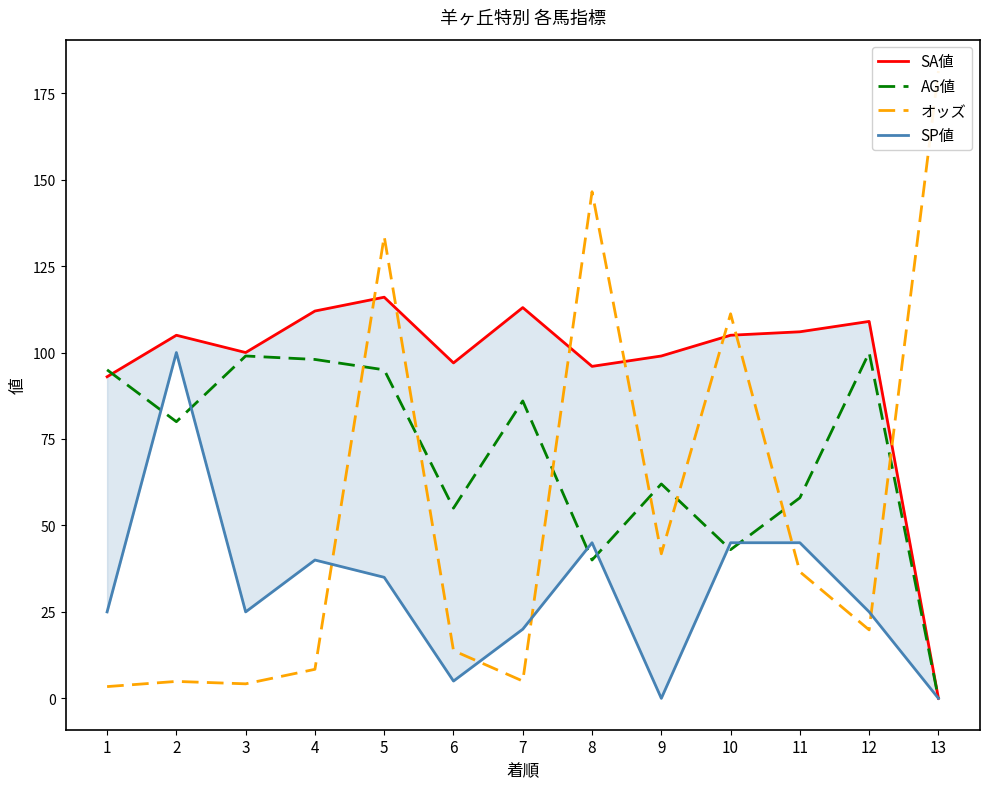

Rank the series by their average value, from lowest to highest.

SP値, オッズ, AG値, SA値